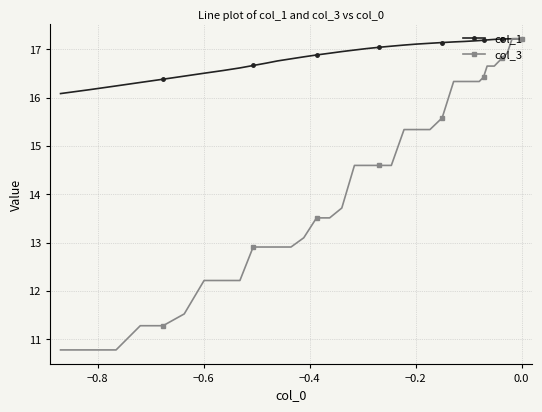

True or false: col_1 has more than 1 points higher than both neighbors.

False